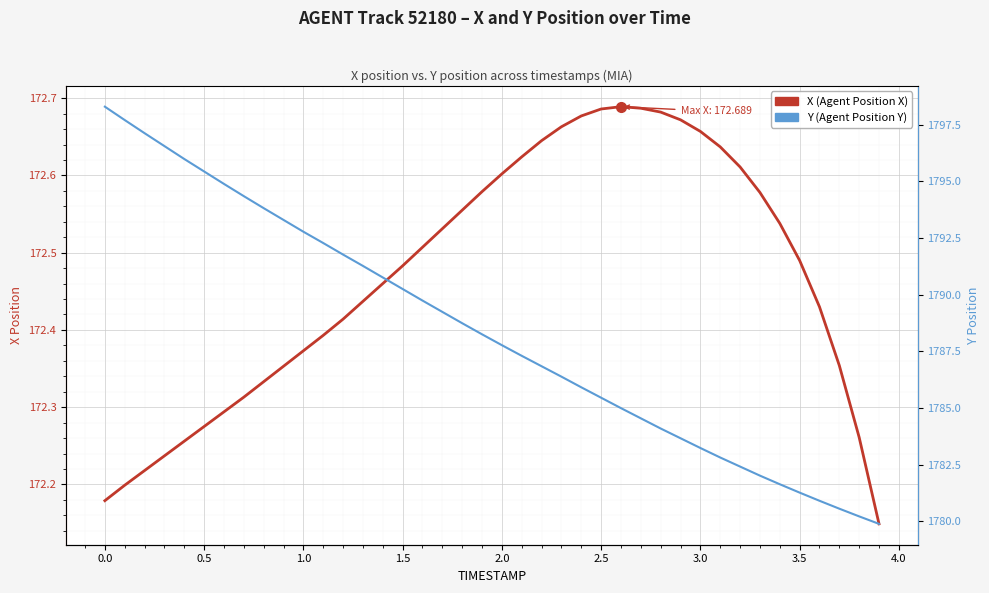

Which series has the widest spread of values?

Y (Agent Position Y)